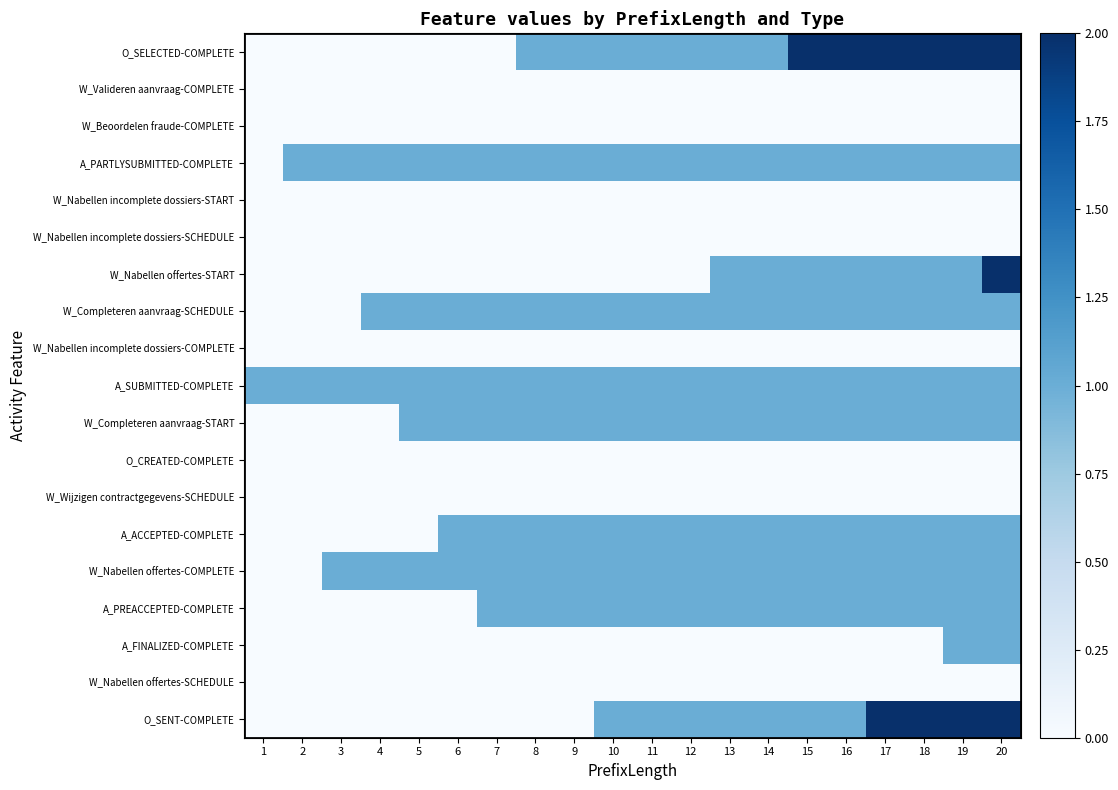

Reading left to right, transcribe all the data shown in this chart.

O_SELECTED-COMPLETE: 1=0	2=0	3=0	4=0	5=0	6=0	7=0	8=1	9=1	10=1	11=1	12=1	13=1	14=1	15=2	16=2	17=2	18=2	19=2	20=2
W_Valideren aanvraag-COMPLETE: 1=0	2=0	3=0	4=0	5=0	6=0	7=0	8=0	9=0	10=0	11=0	12=0	13=0	14=0	15=0	16=0	17=0	18=0	19=0	20=0
W_Beoordelen fraude-COMPLETE: 1=0	2=0	3=0	4=0	5=0	6=0	7=0	8=0	9=0	10=0	11=0	12=0	13=0	14=0	15=0	16=0	17=0	18=0	19=0	20=0
A_PARTLYSUBMITTED-COMPLETE: 1=0	2=1	3=1	4=1	5=1	6=1	7=1	8=1	9=1	10=1	11=1	12=1	13=1	14=1	15=1	16=1	17=1	18=1	19=1	20=1
W_Nabellen incomplete dossiers-START: 1=0	2=0	3=0	4=0	5=0	6=0	7=0	8=0	9=0	10=0	11=0	12=0	13=0	14=0	15=0	16=0	17=0	18=0	19=0	20=0
W_Nabellen incomplete dossiers-SCHEDULE: 1=0	2=0	3=0	4=0	5=0	6=0	7=0	8=0	9=0	10=0	11=0	12=0	13=0	14=0	15=0	16=0	17=0	18=0	19=0	20=0
W_Nabellen offertes-START: 1=0	2=0	3=0	4=0	5=0	6=0	7=0	8=0	9=0	10=0	11=0	12=0	13=1	14=1	15=1	16=1	17=1	18=1	19=1	20=2
W_Completeren aanvraag-SCHEDULE: 1=0	2=0	3=0	4=1	5=1	6=1	7=1	8=1	9=1	10=1	11=1	12=1	13=1	14=1	15=1	16=1	17=1	18=1	19=1	20=1
W_Nabellen incomplete dossiers-COMPLETE: 1=0	2=0	3=0	4=0	5=0	6=0	7=0	8=0	9=0	10=0	11=0	12=0	13=0	14=0	15=0	16=0	17=0	18=0	19=0	20=0
A_SUBMITTED-COMPLETE: 1=1	2=1	3=1	4=1	5=1	6=1	7=1	8=1	9=1	10=1	11=1	12=1	13=1	14=1	15=1	16=1	17=1	18=1	19=1	20=1
W_Completeren aanvraag-START: 1=0	2=0	3=0	4=0	5=1	6=1	7=1	8=1	9=1	10=1	11=1	12=1	13=1	14=1	15=1	16=1	17=1	18=1	19=1	20=1
O_CREATED-COMPLETE: 1=0	2=0	3=0	4=0	5=0	6=0	7=0	8=0	9=0	10=0	11=0	12=0	13=0	14=0	15=0	16=0	17=0	18=0	19=0	20=0
W_Wijzigen contractgegevens-SCHEDULE: 1=0	2=0	3=0	4=0	5=0	6=0	7=0	8=0	9=0	10=0	11=0	12=0	13=0	14=0	15=0	16=0	17=0	18=0	19=0	20=0
A_ACCEPTED-COMPLETE: 1=0	2=0	3=0	4=0	5=0	6=1	7=1	8=1	9=1	10=1	11=1	12=1	13=1	14=1	15=1	16=1	17=1	18=1	19=1	20=1
W_Nabellen offertes-COMPLETE: 1=0	2=0	3=1	4=1	5=1	6=1	7=1	8=1	9=1	10=1	11=1	12=1	13=1	14=1	15=1	16=1	17=1	18=1	19=1	20=1
A_PREACCEPTED-COMPLETE: 1=0	2=0	3=0	4=0	5=0	6=0	7=1	8=1	9=1	10=1	11=1	12=1	13=1	14=1	15=1	16=1	17=1	18=1	19=1	20=1
A_FINALIZED-COMPLETE: 1=0	2=0	3=0	4=0	5=0	6=0	7=0	8=0	9=0	10=0	11=0	12=0	13=0	14=0	15=0	16=0	17=0	18=0	19=1	20=1
W_Nabellen offertes-SCHEDULE: 1=0	2=0	3=0	4=0	5=0	6=0	7=0	8=0	9=0	10=0	11=0	12=0	13=0	14=0	15=0	16=0	17=0	18=0	19=0	20=0
O_SENT-COMPLETE: 1=0	2=0	3=0	4=0	5=0	6=0	7=0	8=0	9=0	10=1	11=1	12=1	13=1	14=1	15=1	16=1	17=2	18=2	19=2	20=2